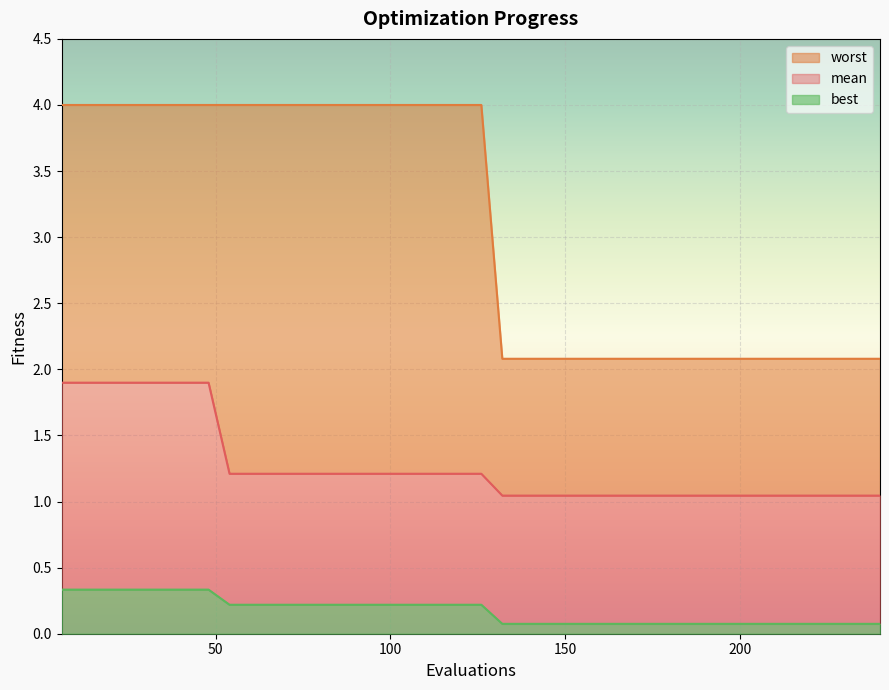

Which series has the largest total across all categories?

worst